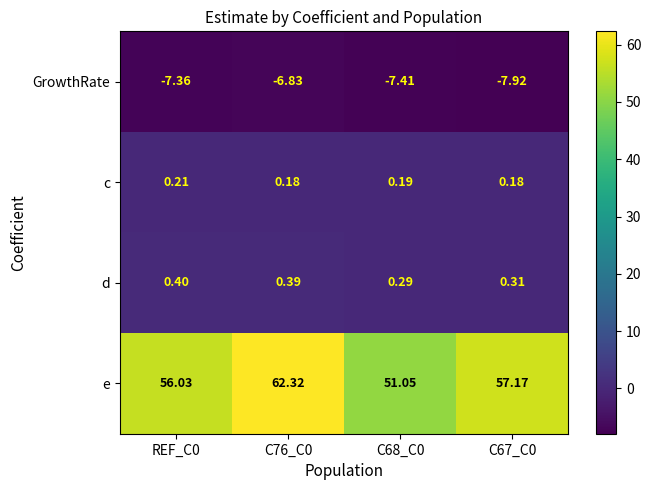

At C67_C0, list the series in order from largest to smallest.

e, d, c, GrowthRate